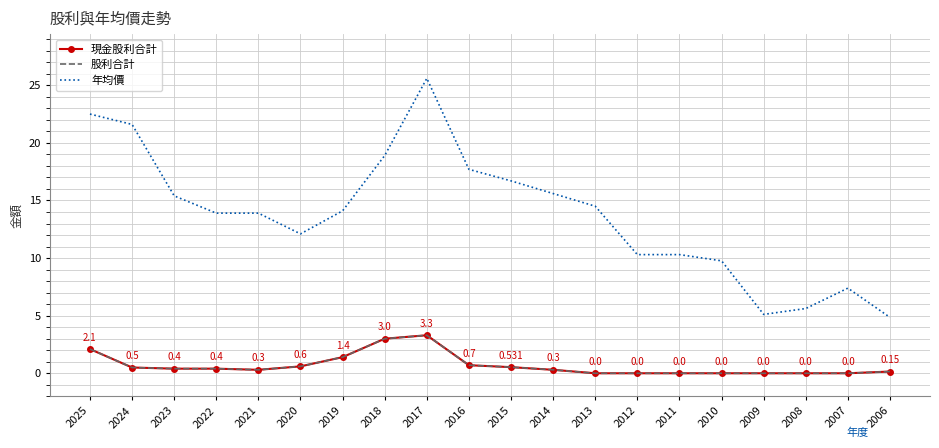

The value of 股利合計 at 2019 is 0.8. True or false?

False